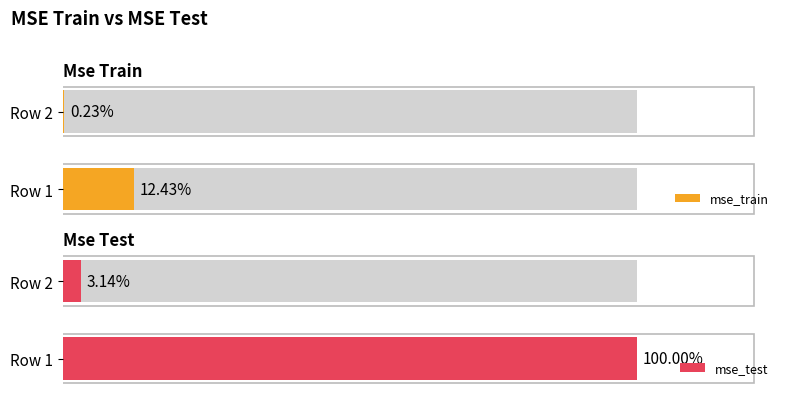

How many bars are there in total?

4